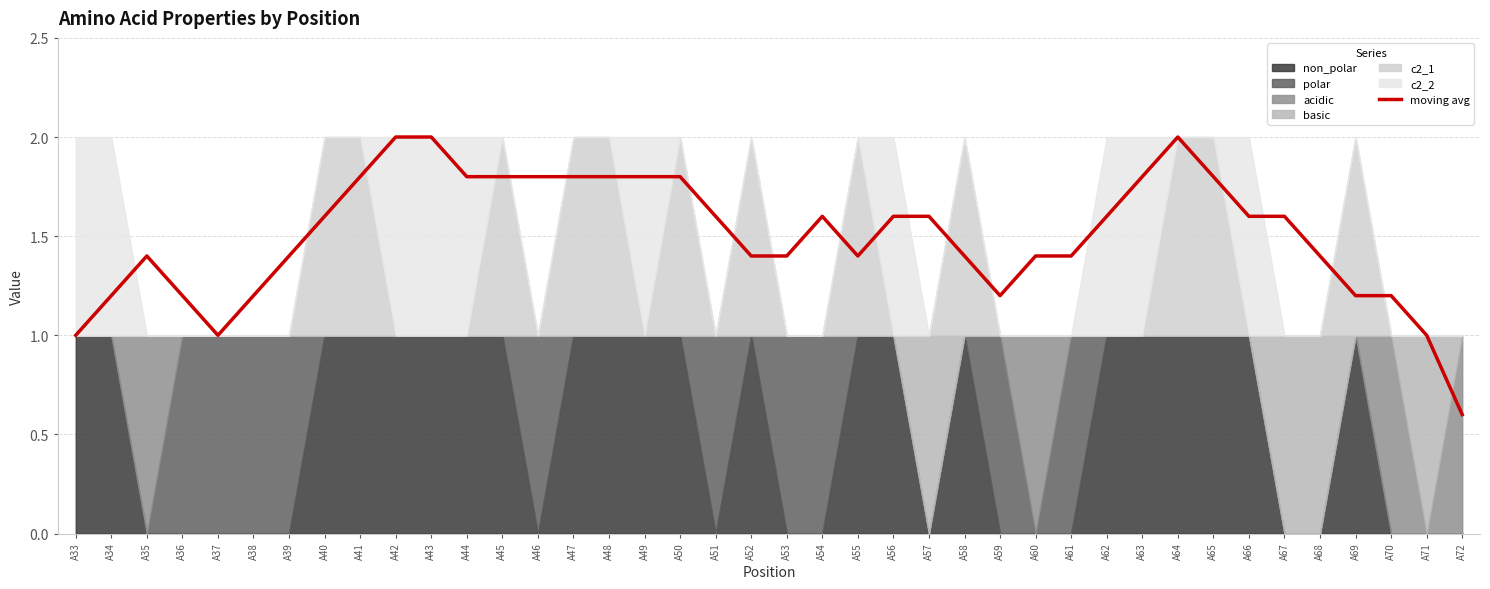

The value at A65 is 1.1. True or false?

False